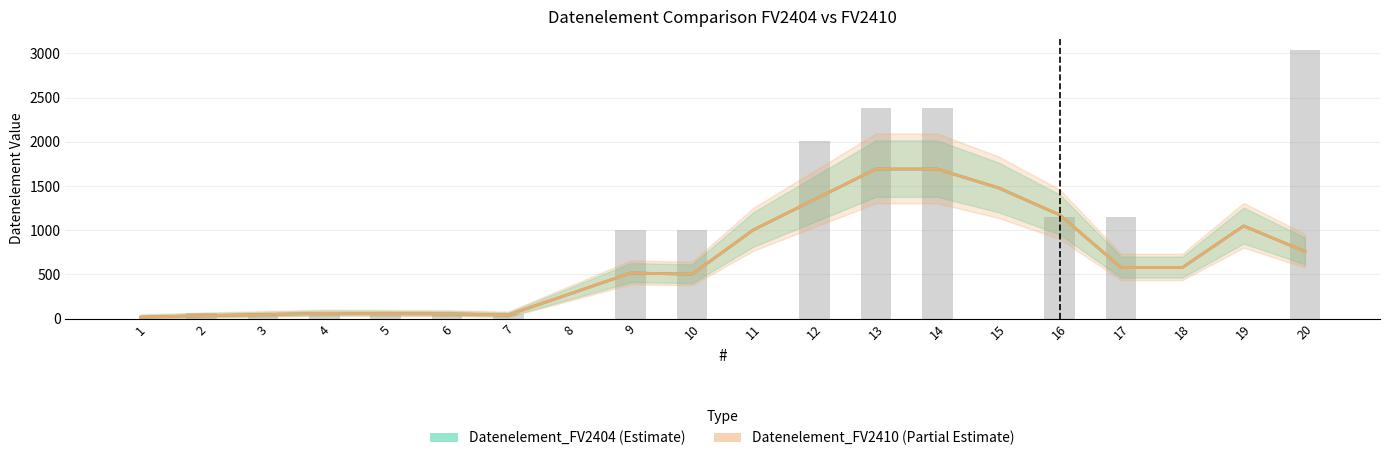

Which label corresponds to the smallest value in the chart?

1